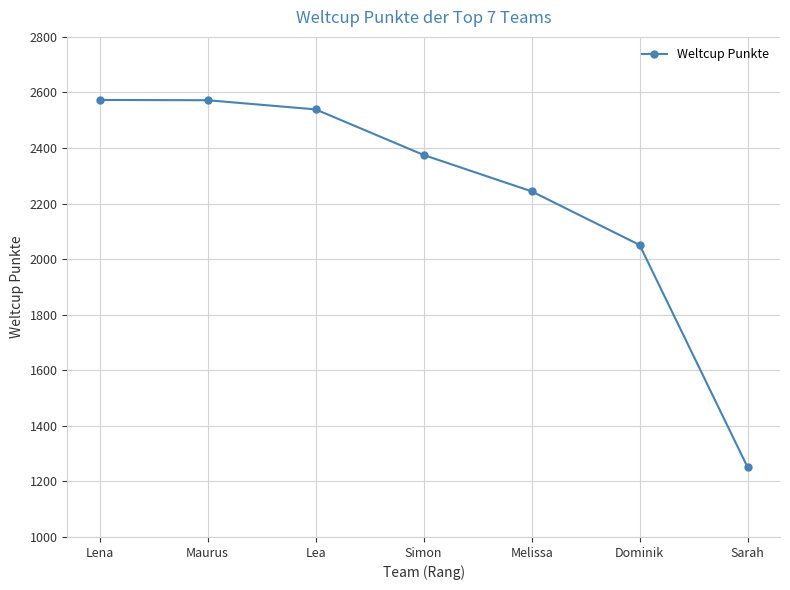

How many data points does each series have?

7